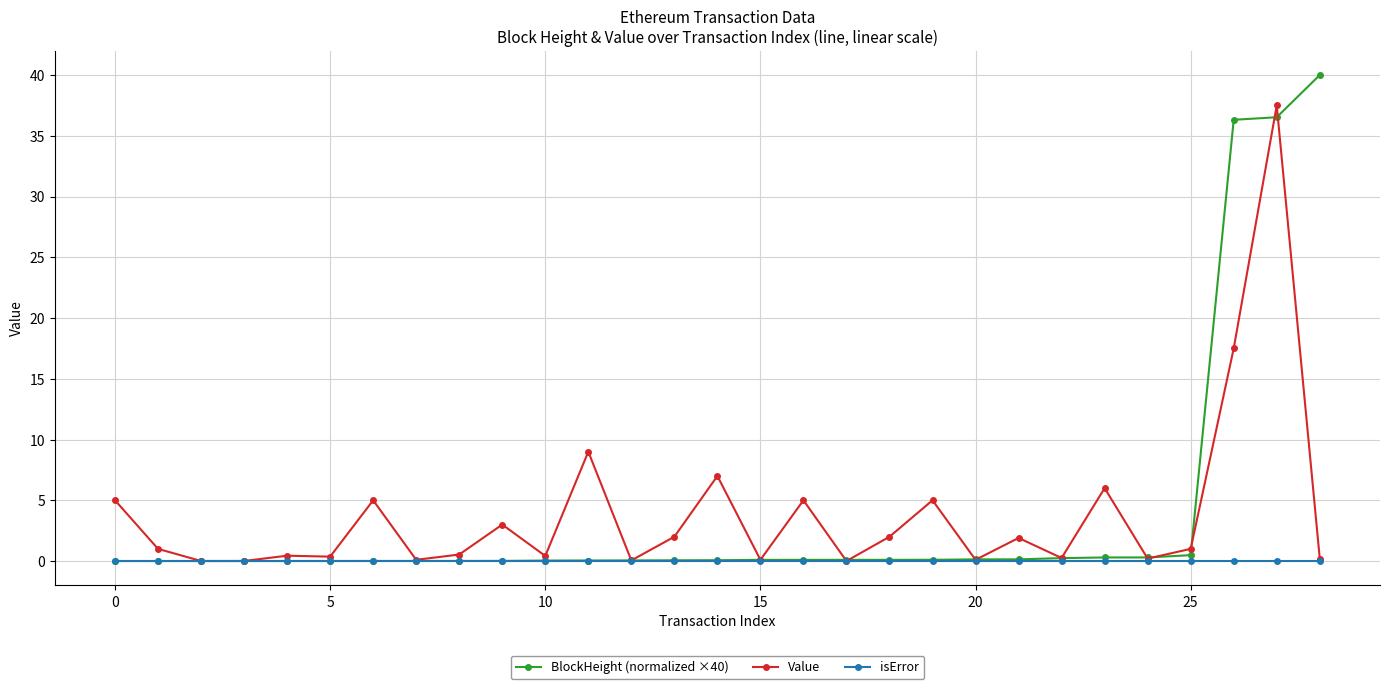

In Value, how many points are lower than both neighbors (excluding endpoints)?

10